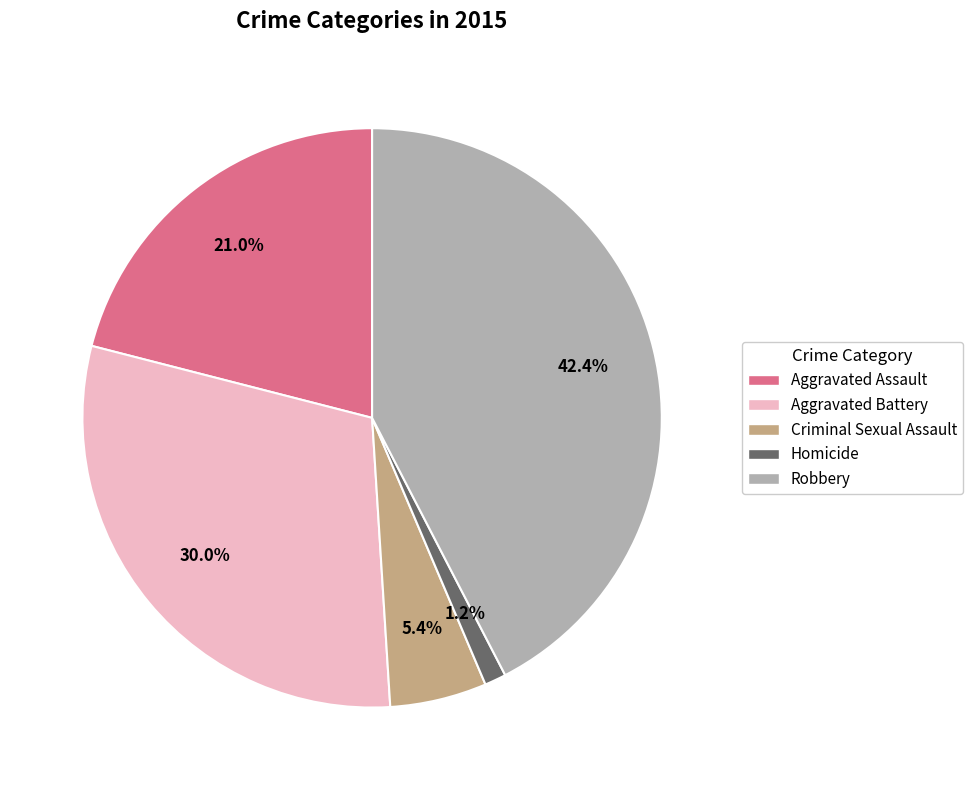

How many slices are in this pie chart?

5